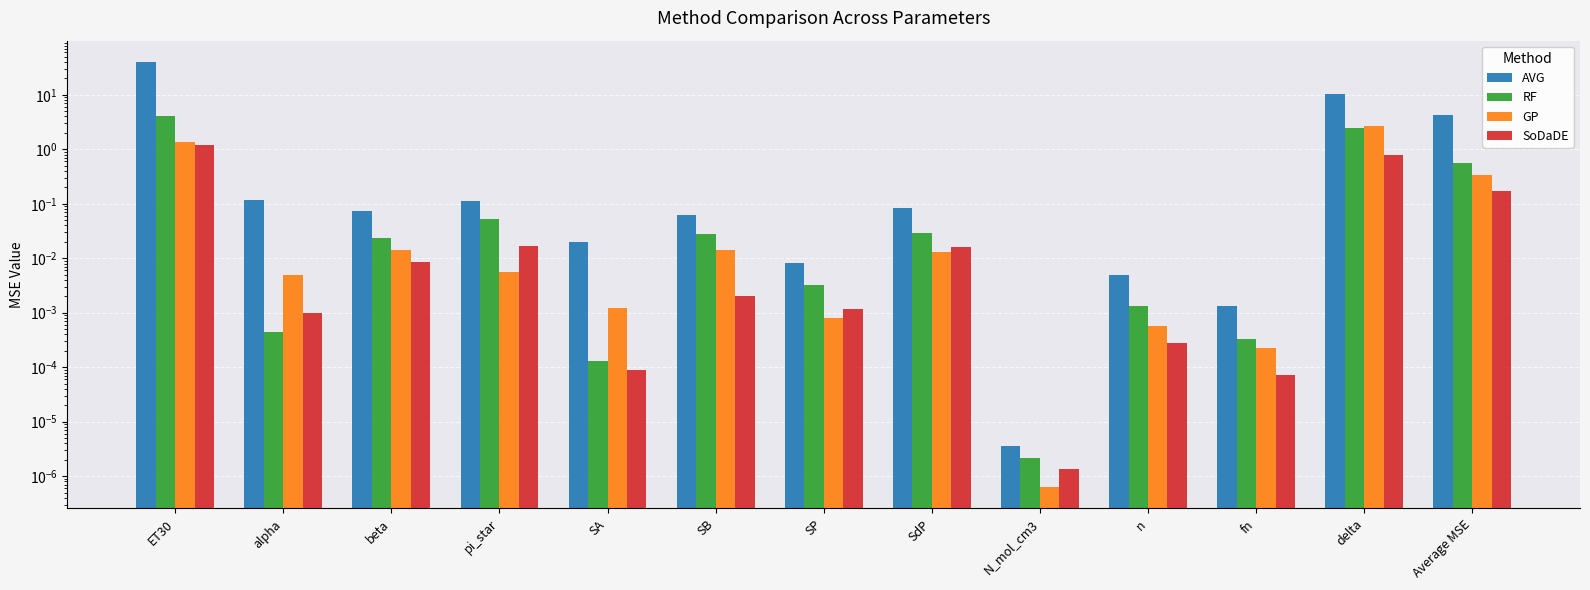

Is it true that AVG equals 0.1 at beta?

False